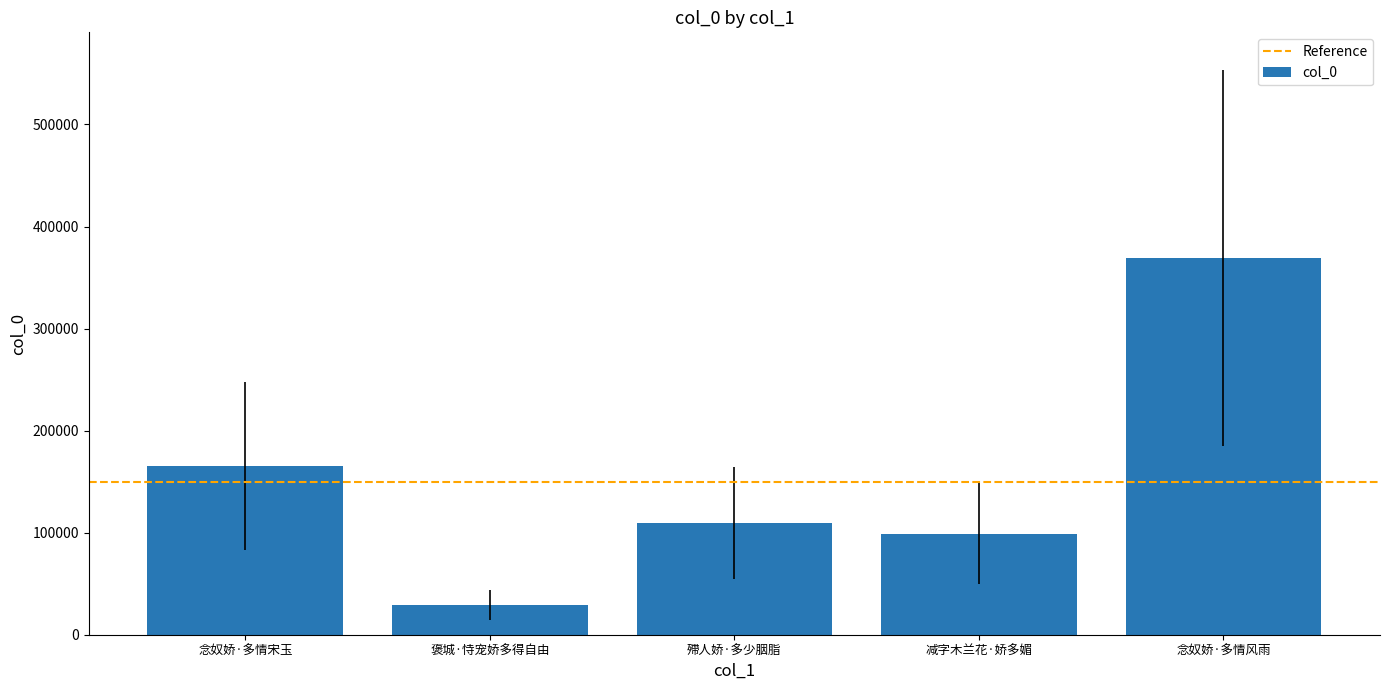

Which has a higher value, 殢人娇·多少胭脂 or 念奴娇·多情宋玉?

念奴娇·多情宋玉